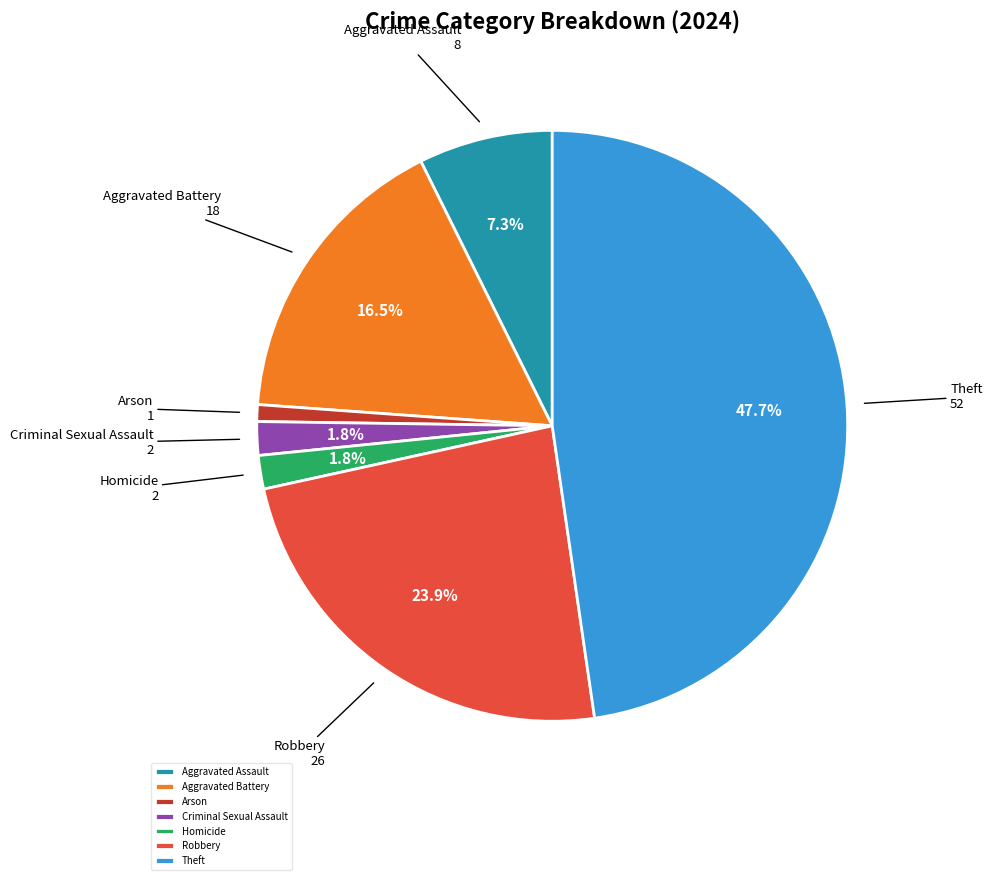

Which category has the smallest portion of the pie?

Arson